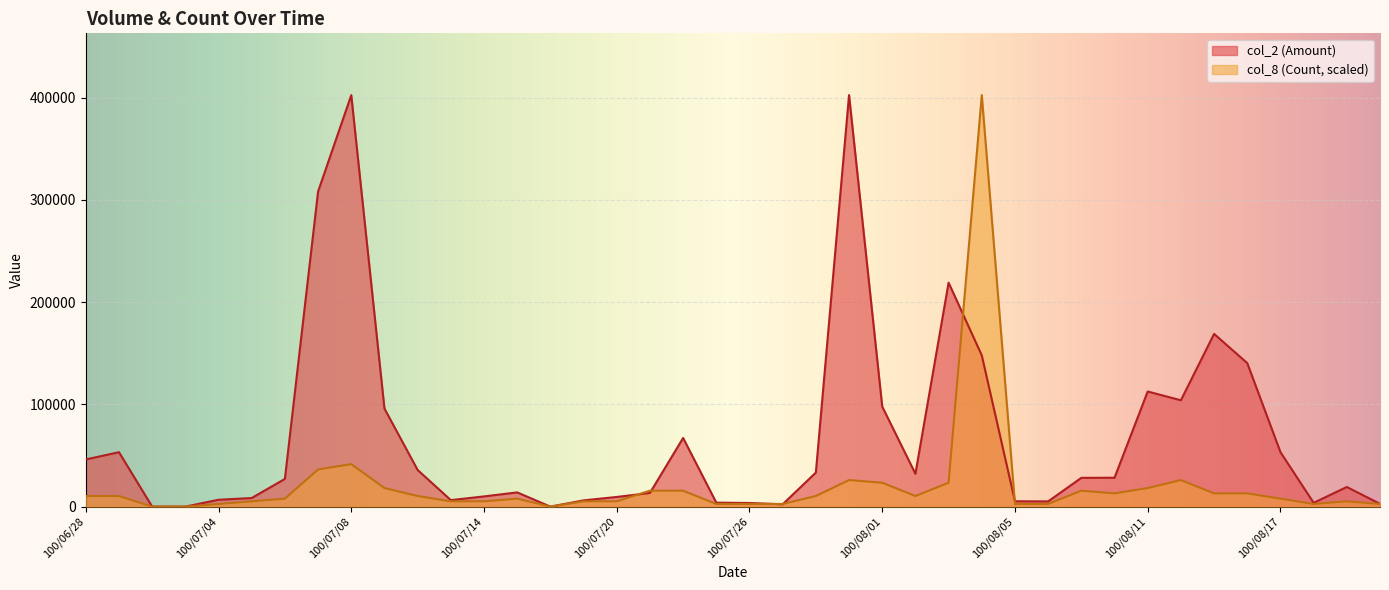

What is the difference between the maximum and minimum values in the col_2 (Amount) series?

402550.0